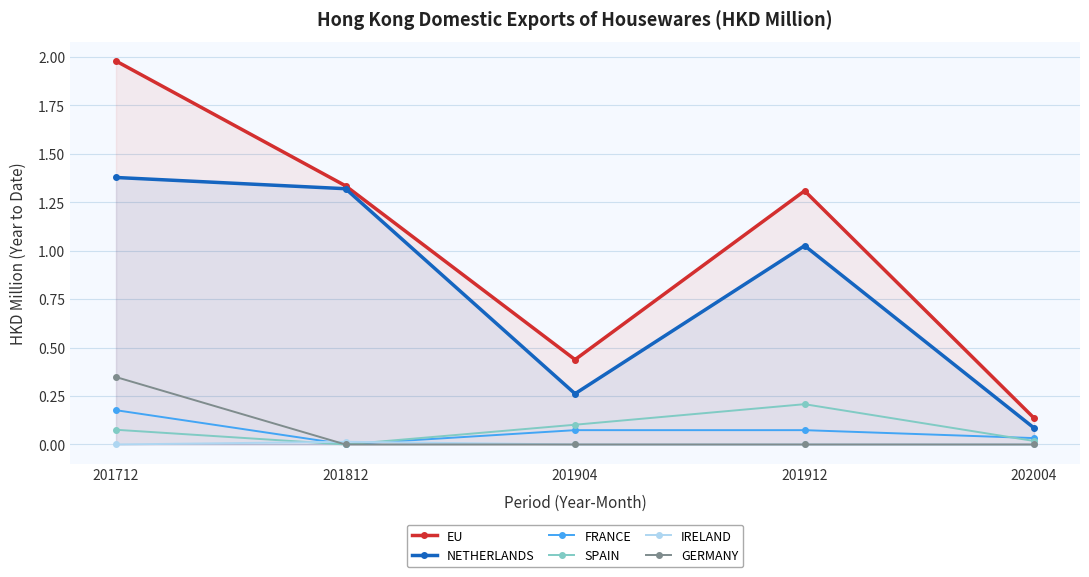

Reading left to right, extract all data points from this chart.

EU: 2.0	1.3	0.4	1.3	0.1
NETHERLANDS: 1.4	1.3	0.3	1.0	0.1
FRANCE: 0.2	0.0	0.1	0.1	0.0
SPAIN: 0.1	0.0	0.1	0.2	0.0
IRELAND: 0.0	0.0	0.0	0.0	0.0
GERMANY: 0.3	0.0	0.0	0.0	0.0